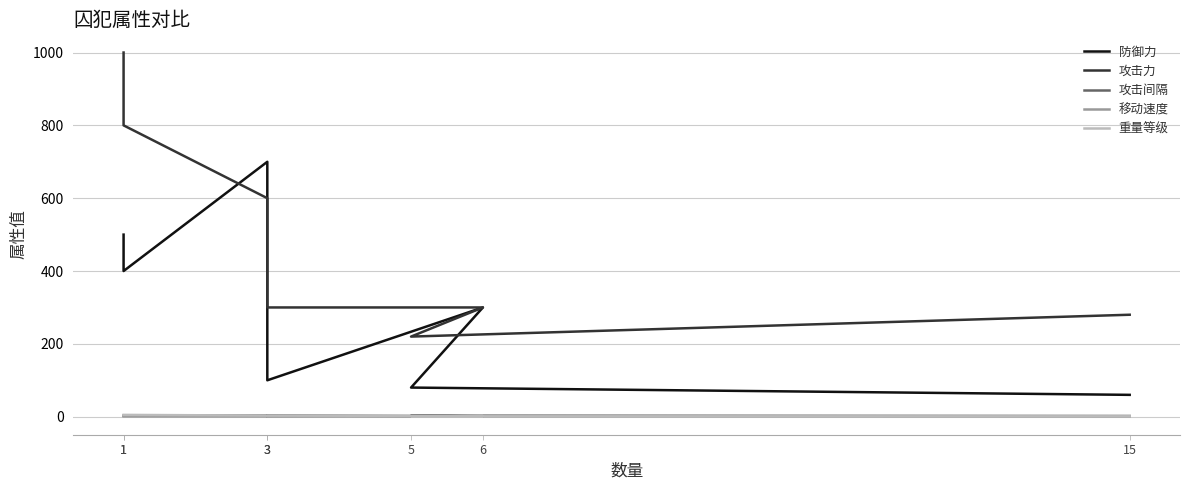

List the labels in order of 攻击力 value, largest first.

1, 1, 3, 6, 3, 15, 5